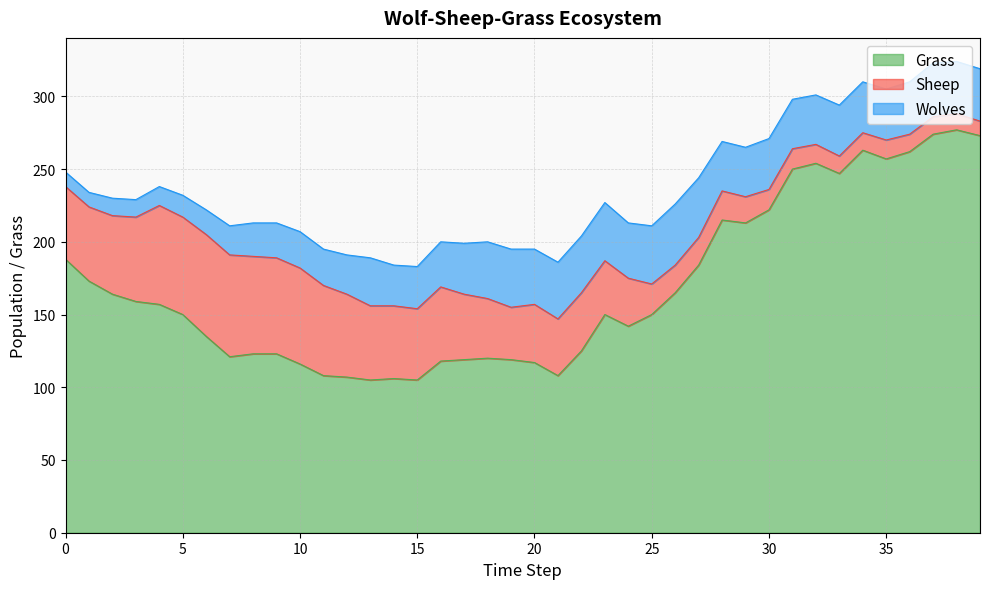

What is the difference between the highest and lowest values at 25?

129